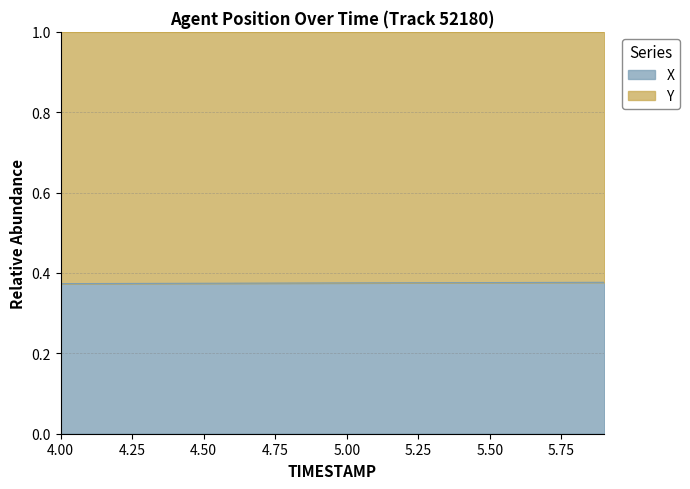

Is it true that the value at 5.5 is 0.4?

True